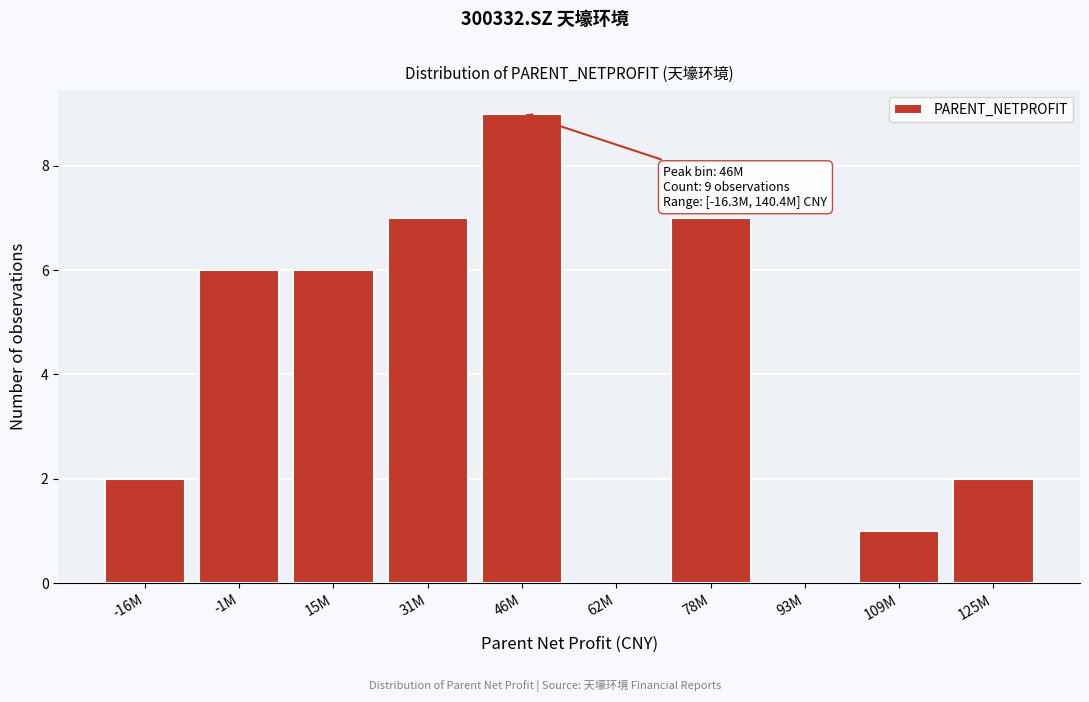

Reading left to right, extract all data points from this chart.

-16M=2	-1M=6	15M=6	31M=7	46M=9	62M=0	78M=7	93M=0	109M=1	125M=2